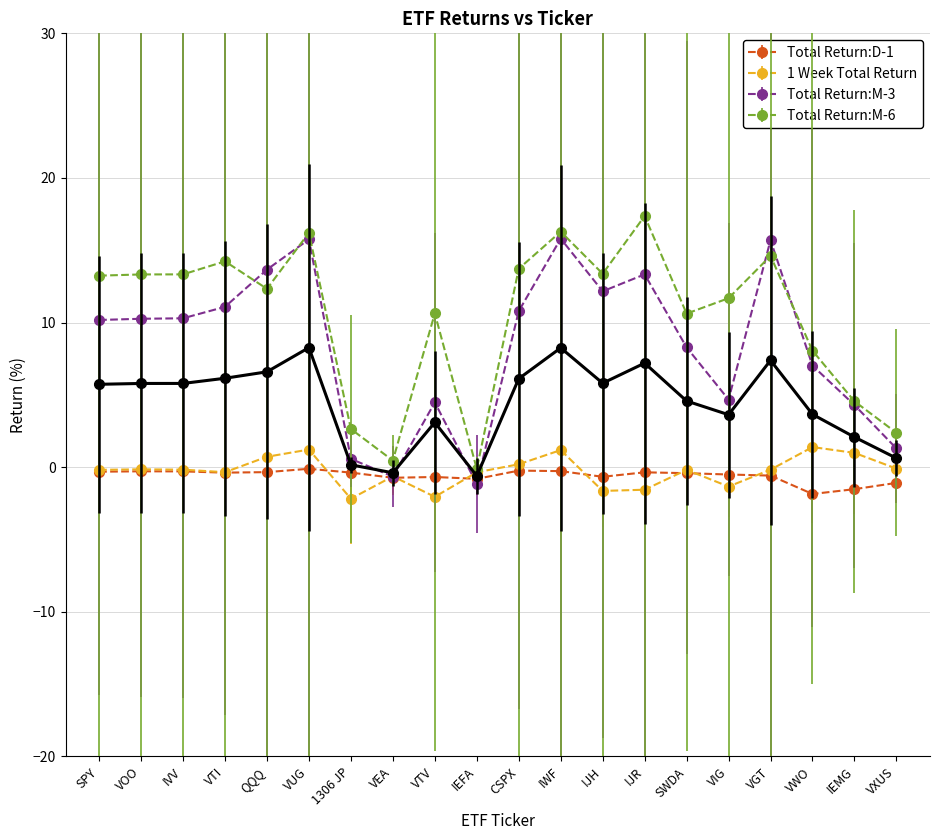

Which series has the largest total across all categories?

Total Return:M-6